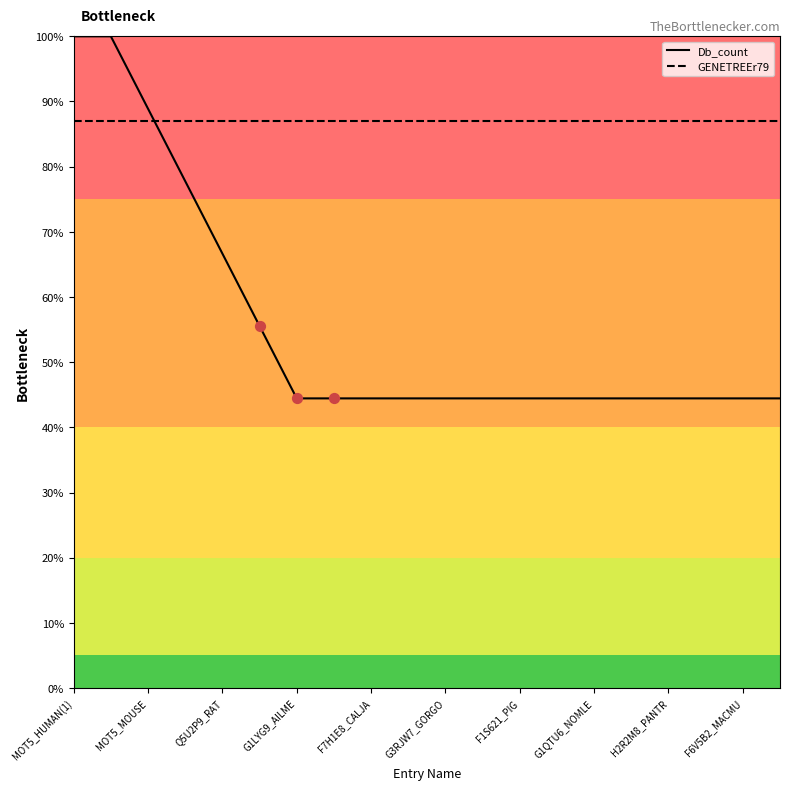

Which series has the largest total across all categories?

GENETREEr79